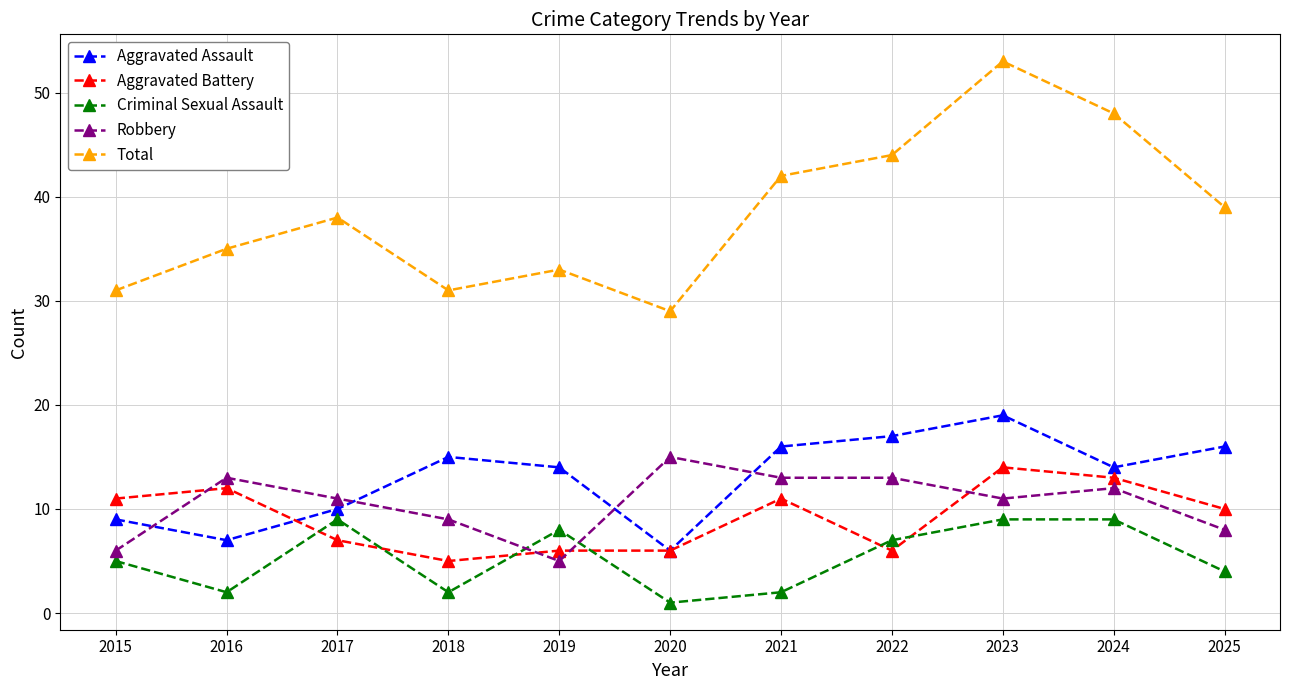

Between 2016 and 2025, which series saw the biggest shift?

Aggravated Assault